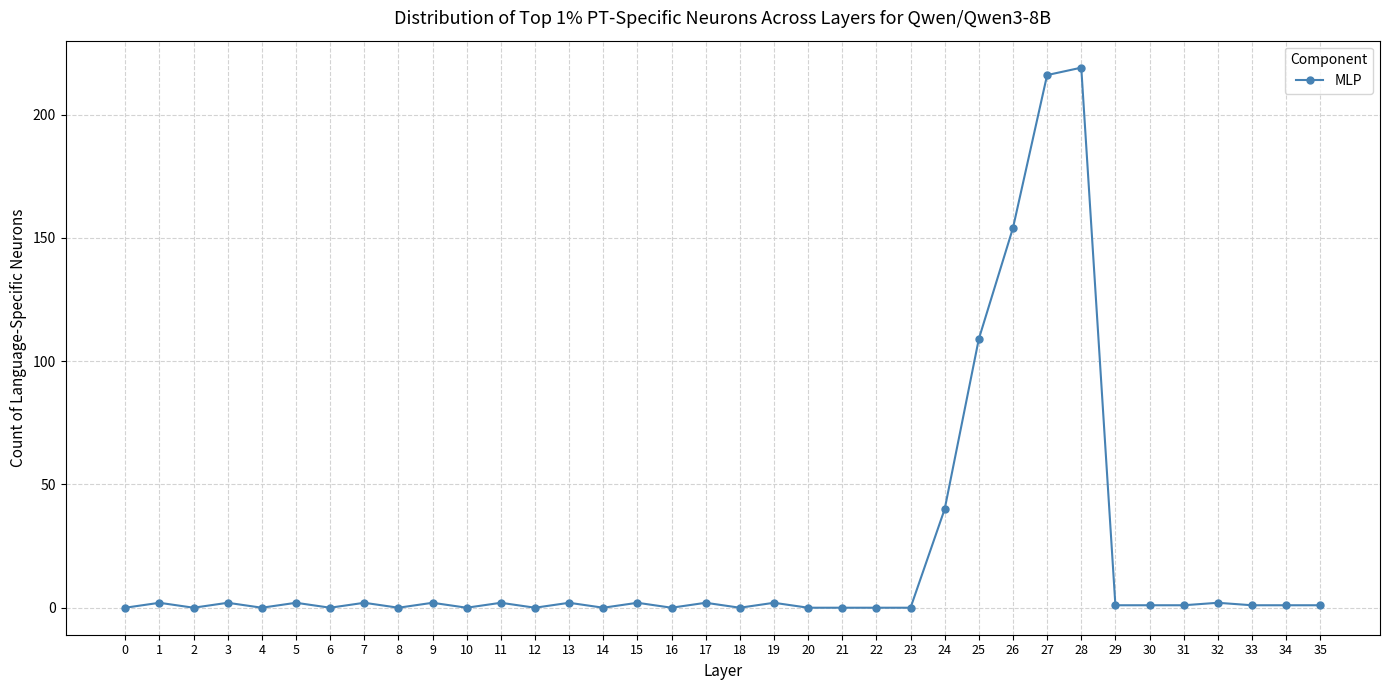

Count the number of categories in the chart.

36